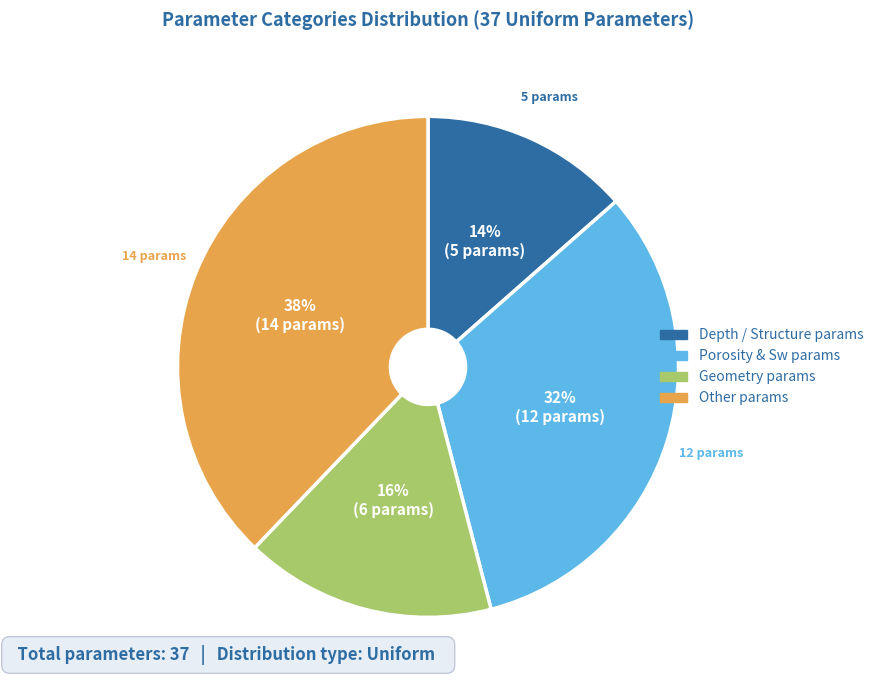

To the nearest percent, what is the average slice percentage?

25%